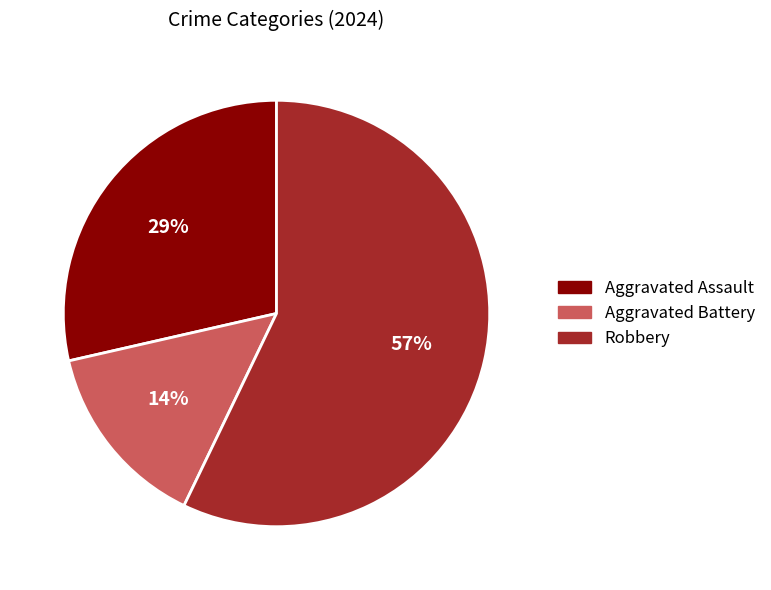

Is the sum of Aggravated Battery and Robbery greater than half?

Yes